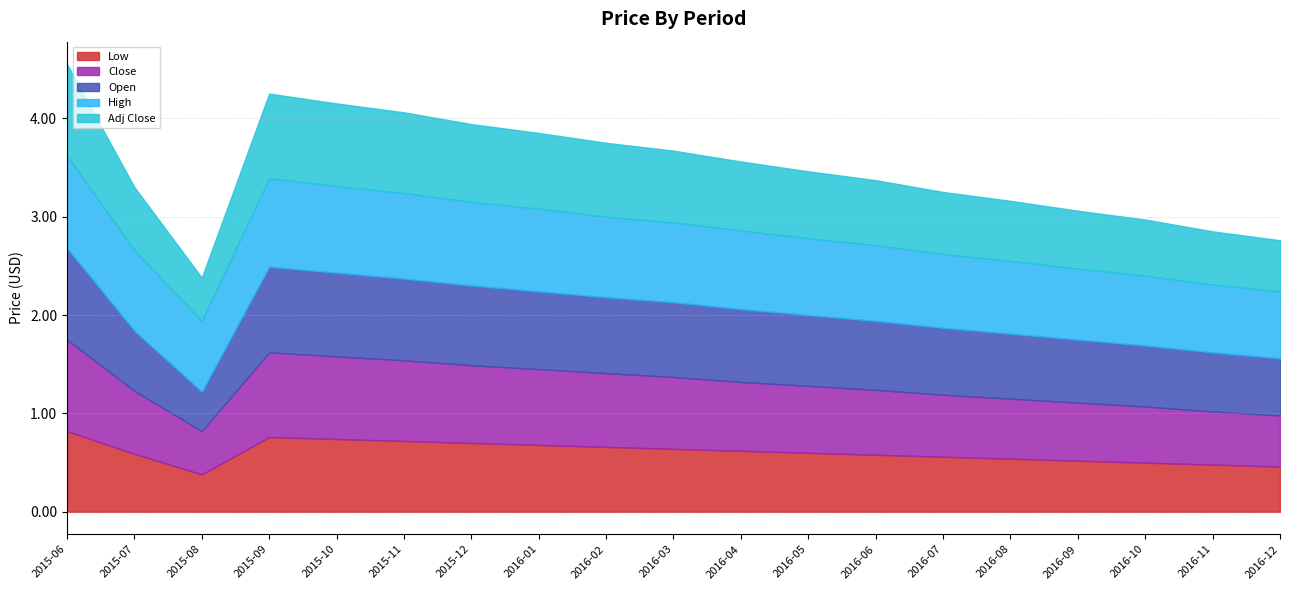

Does the chart have visible grid lines?

Yes